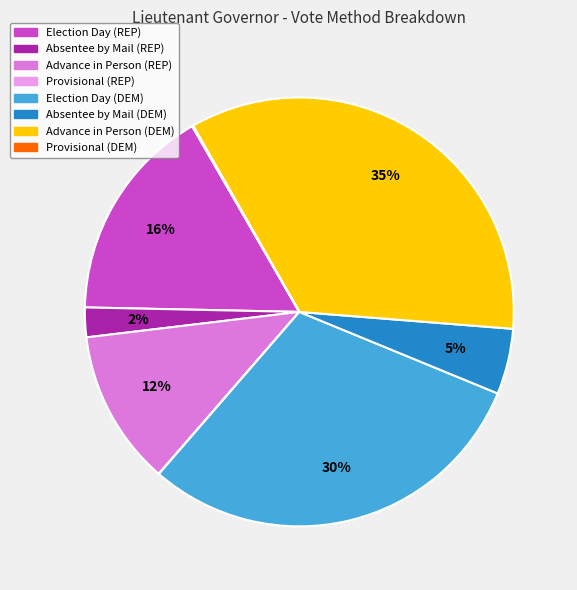

True or false: Election Day (DEM) accounts for 30% of the total.

True